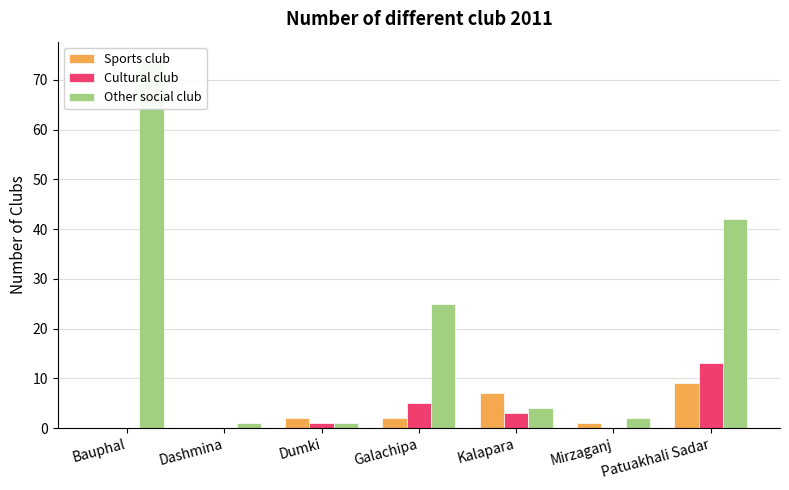

List the labels in order of Other social club value, smallest first.

Dashmina, Dumki, Mirzaganj, Kalapara, Galachipa, Patuakhali Sadar, Bauphal